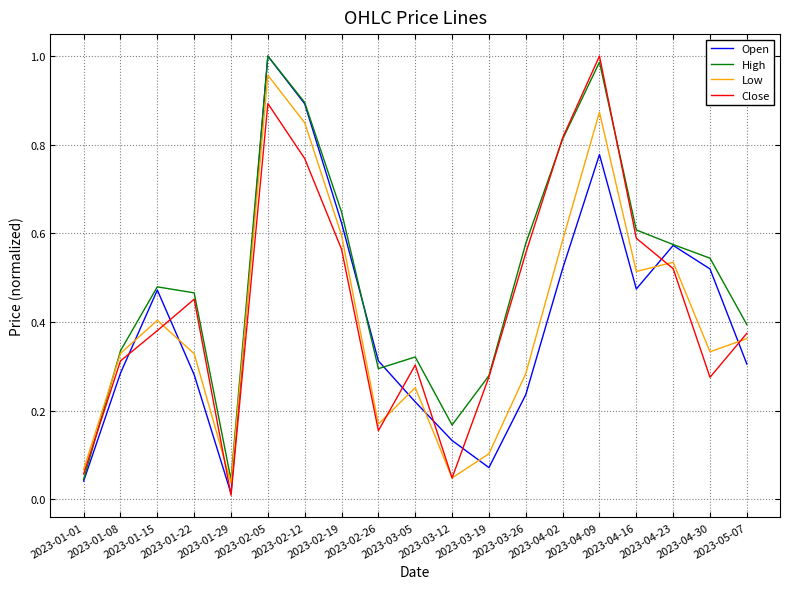

What is the sum of the Low values at 2023-02-05 and 2023-04-09?

1.8